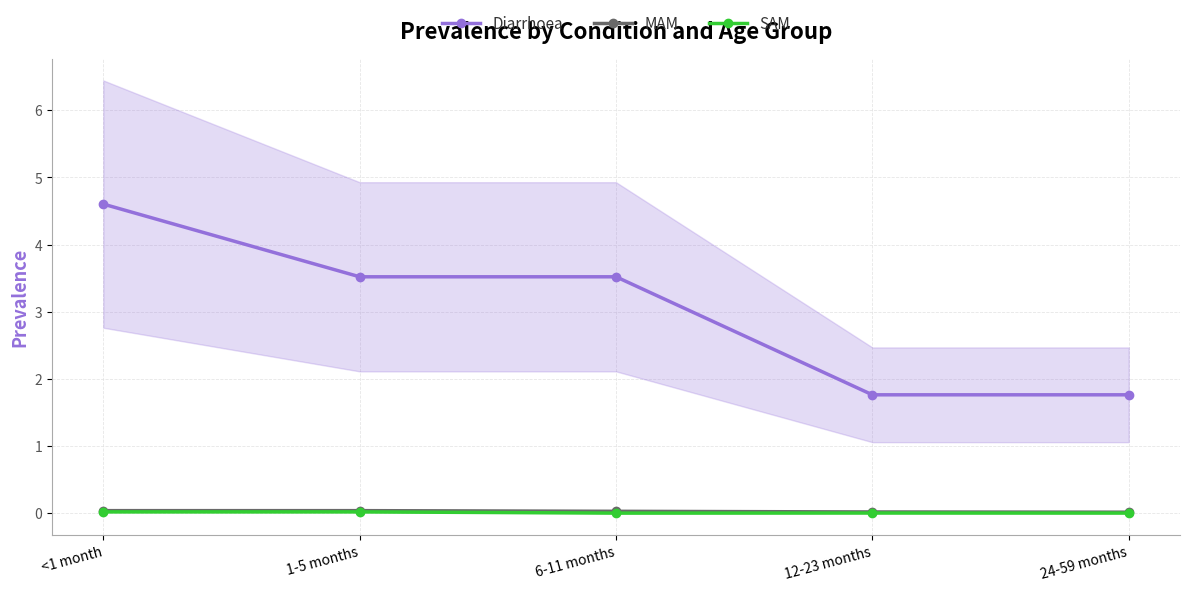

Between <1 month and 6-11 months, which series saw the biggest shift?

Diarrhoea